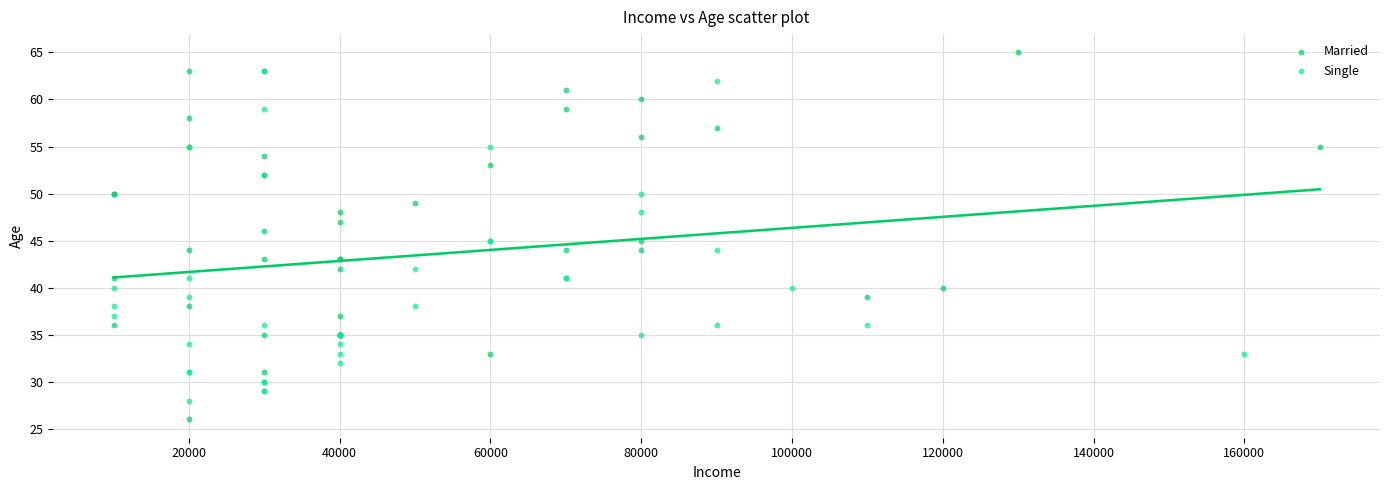

Which series contains the lowest Y value?

Married